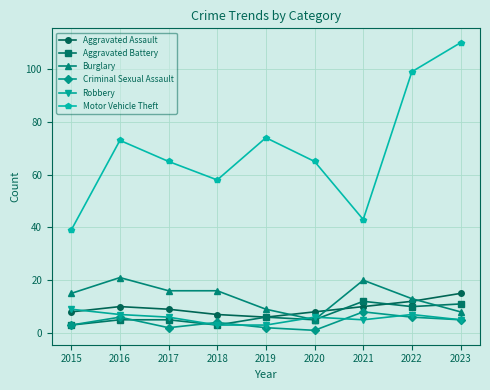

What is the average value of the Aggravated Assault series?

9